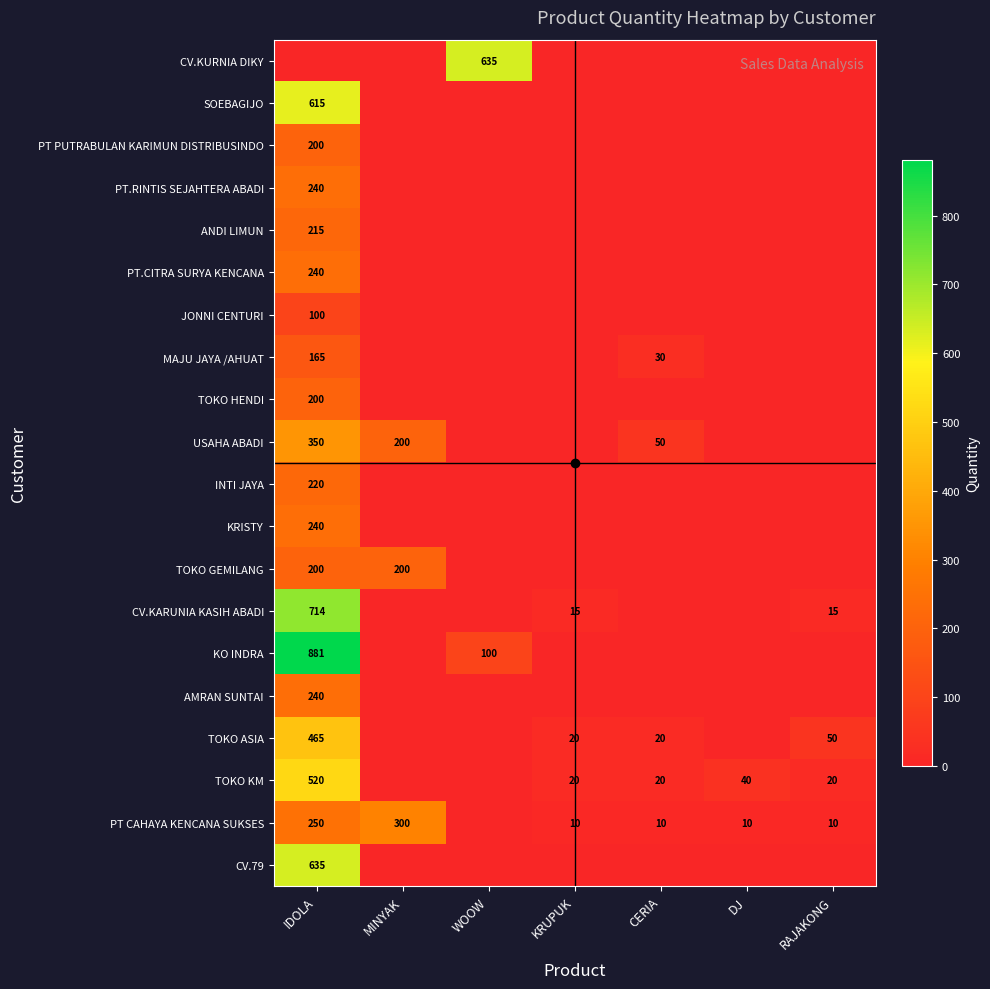

What is the sum of the PT CAHAYA KENCANA SUKSES values at CERIA and KRUPUK?

20